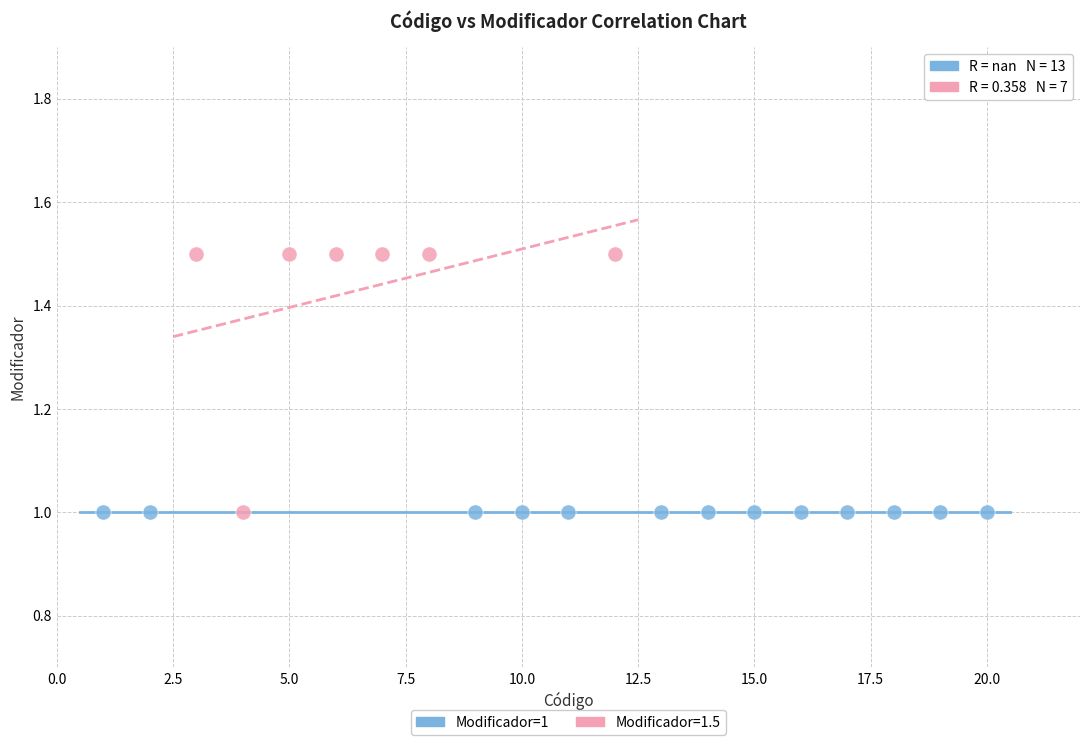

Which series reaches the maximum Y coordinate?

Modificador=1.5